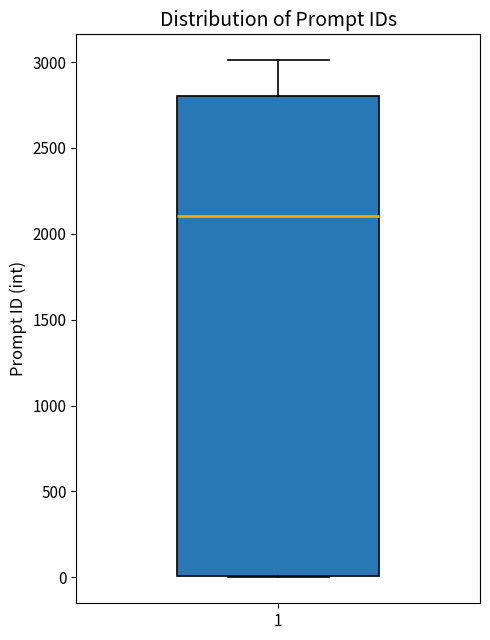

Read this box plot against the y-axis: the position of the median line, the range covered by the box, and the ends of both whiskers. The values are not printed on the chart, so give them approximately, as read against the axis.

median 2100, box 0 to 2800, whiskers 0 to 3000